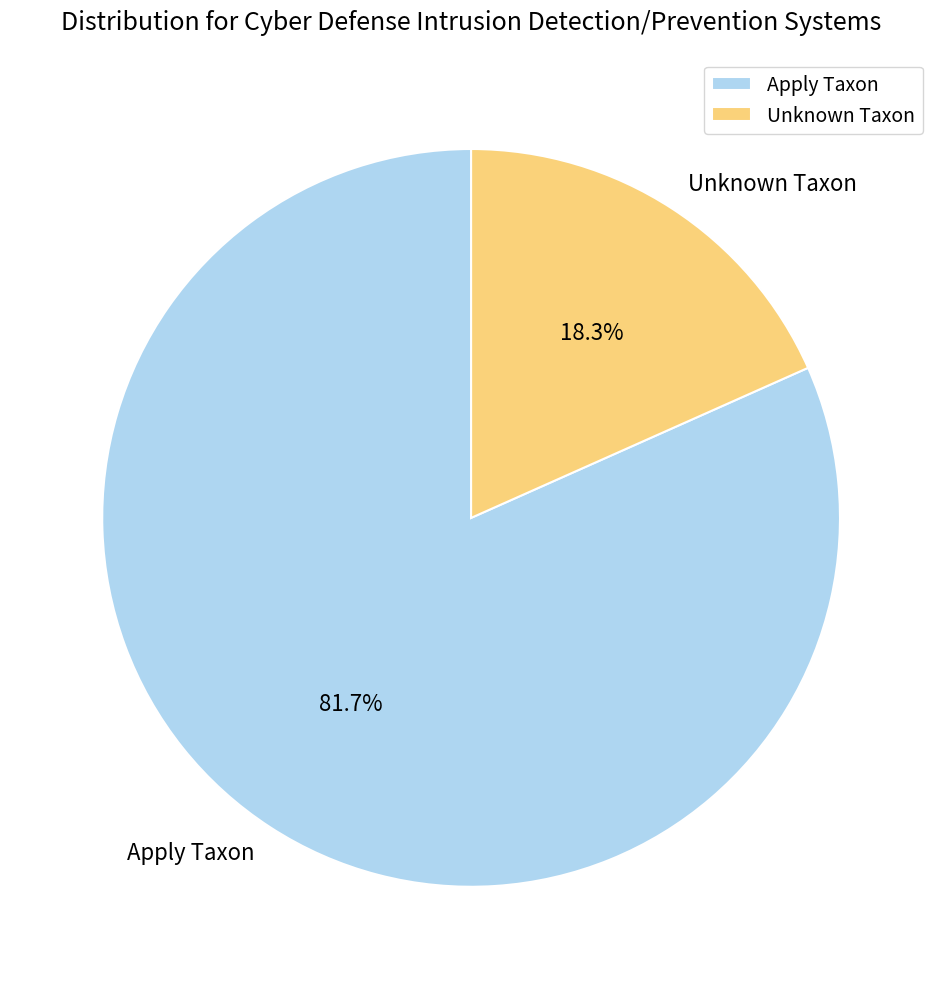

Count the number of slices in the pie.

2